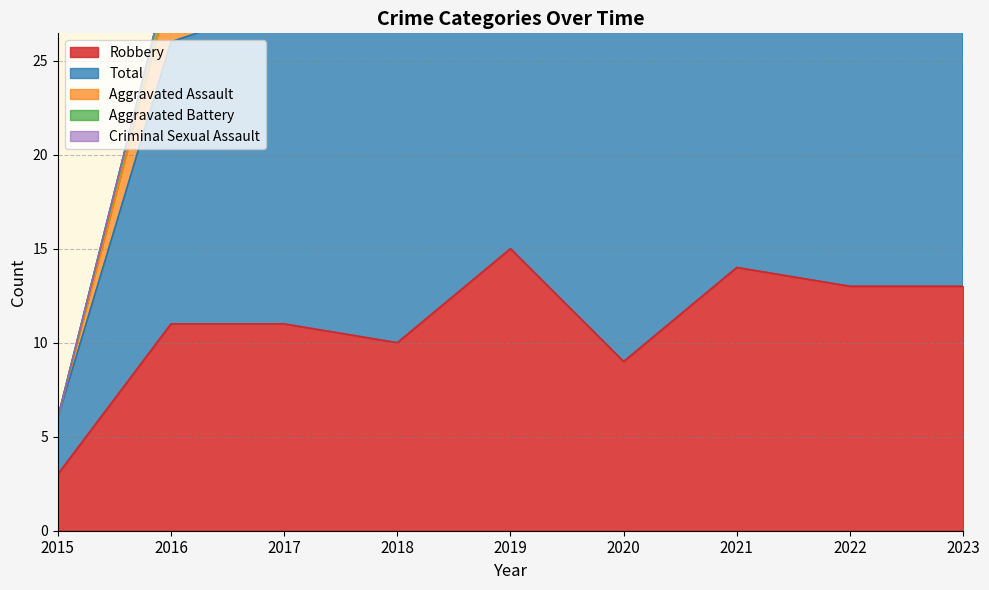

At 2023, list the series in order from largest to smallest.

Total, Robbery, Aggravated Battery, Aggravated Assault, Criminal Sexual Assault